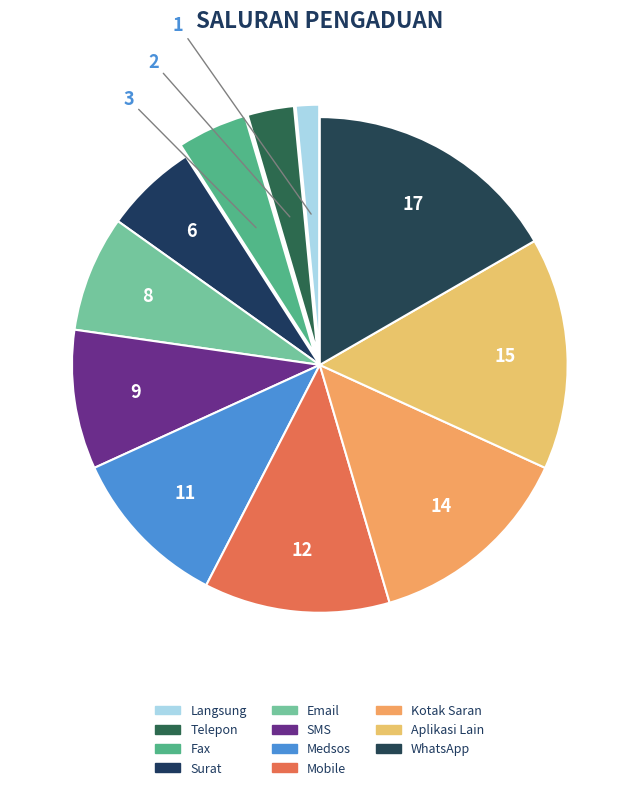

Combined, do WhatsApp and SMS account for over 50%?

No